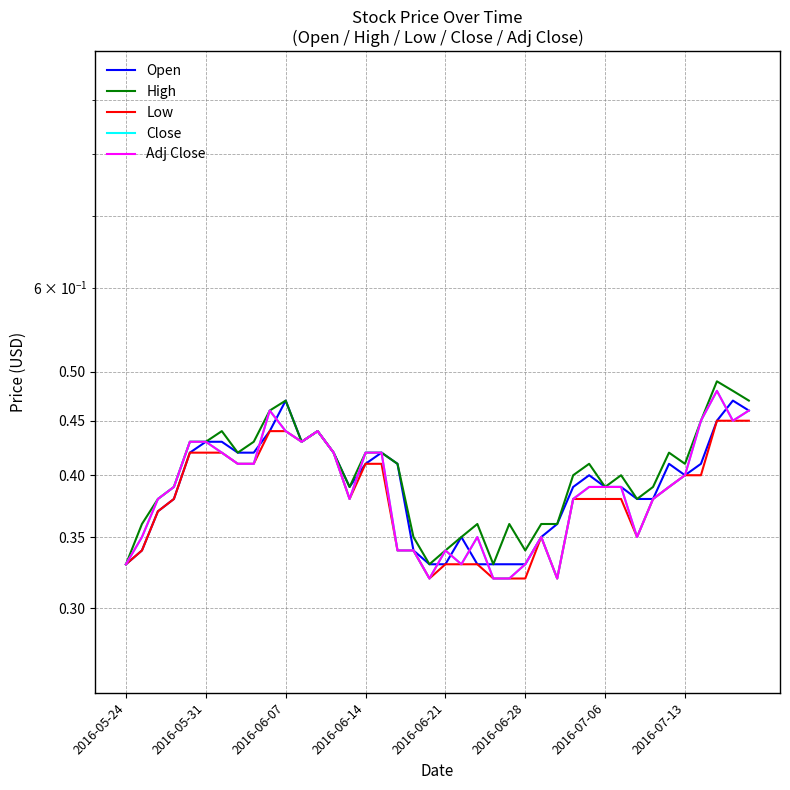

The value of High at 36 is 0.6. True or false?

False